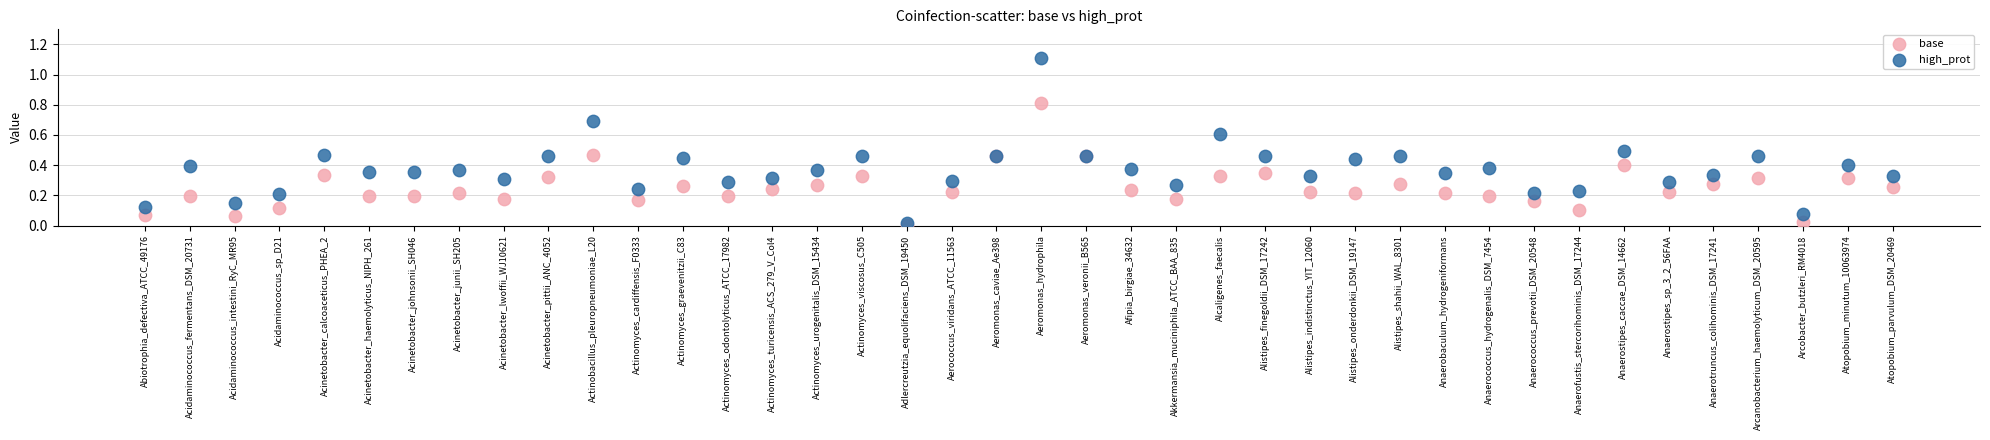

Which series has the largest Y range (max minus min)?

high_prot